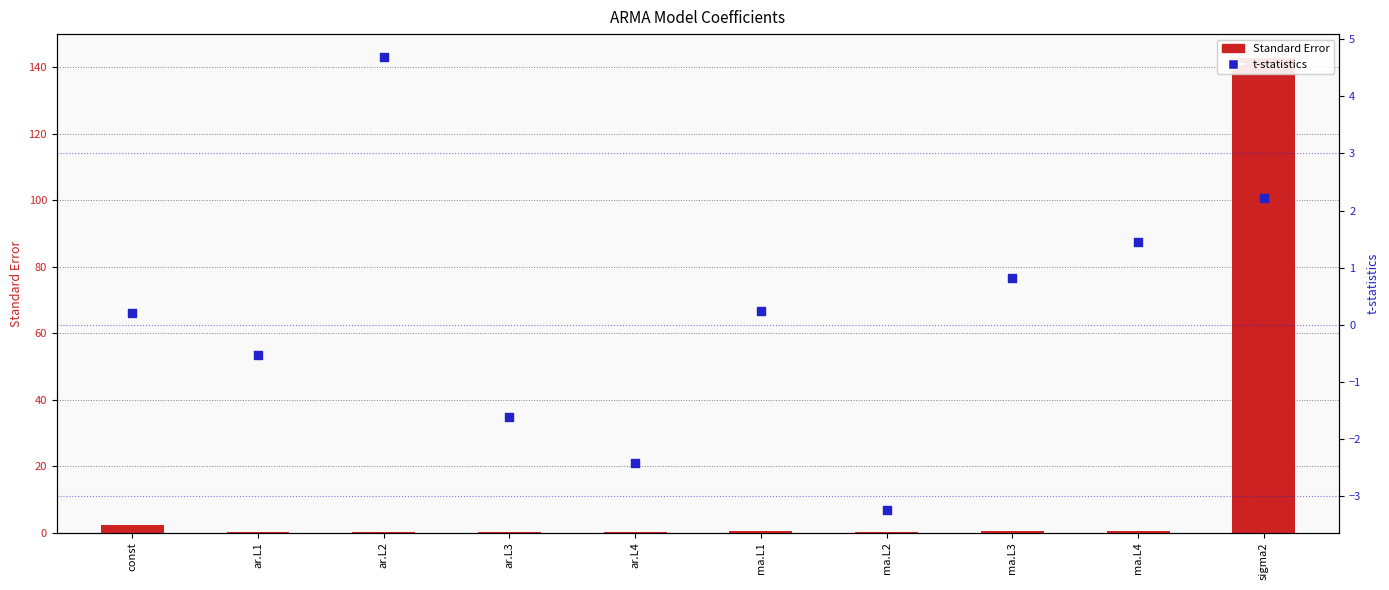

What are all the series names shown in the legend?

Standard Error, t-statistics